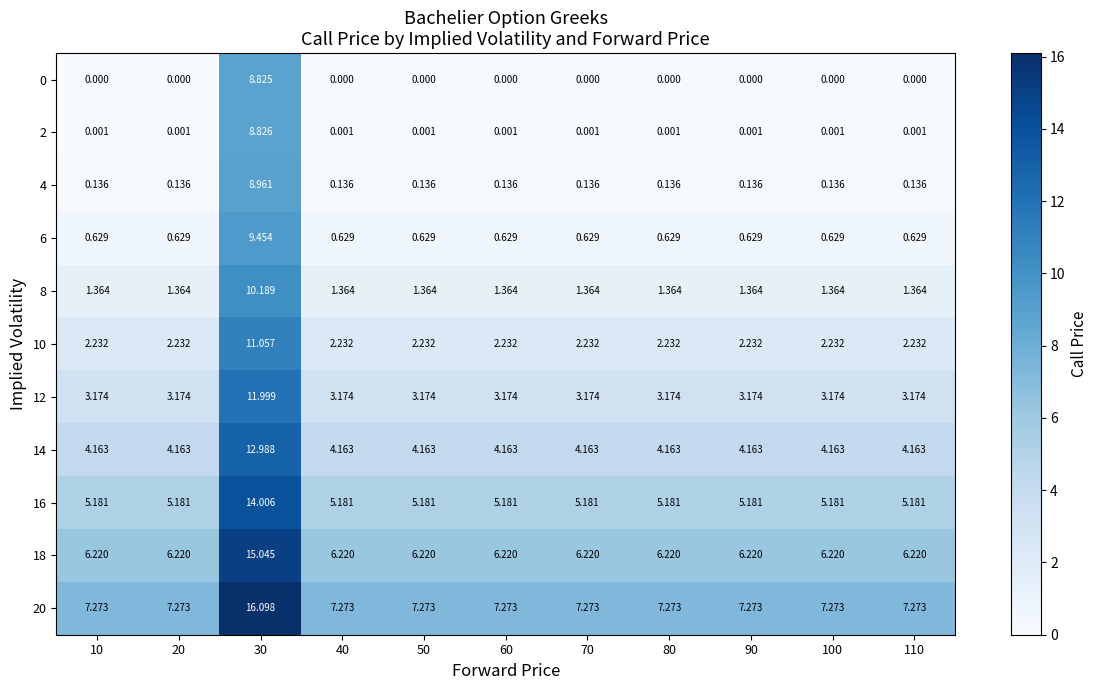

Is the value of 2 at 90 greater than the value of 18 at 20?

No